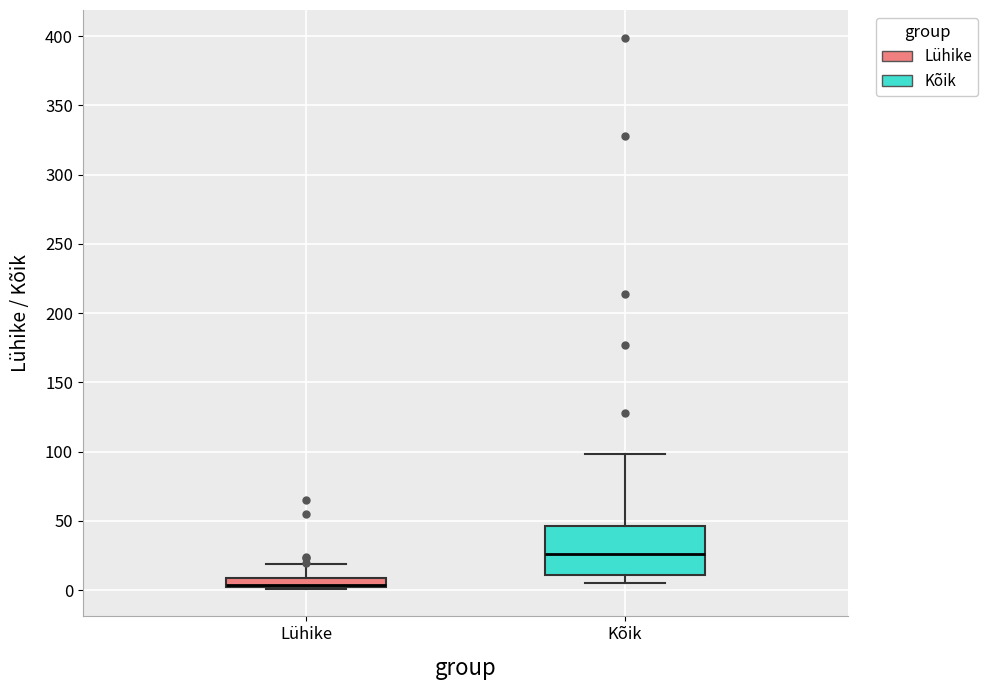

Where is the lower edge of the box for Kõik on the y-axis? The values are not printed on the chart, so give them approximately, as read against the axis.

10